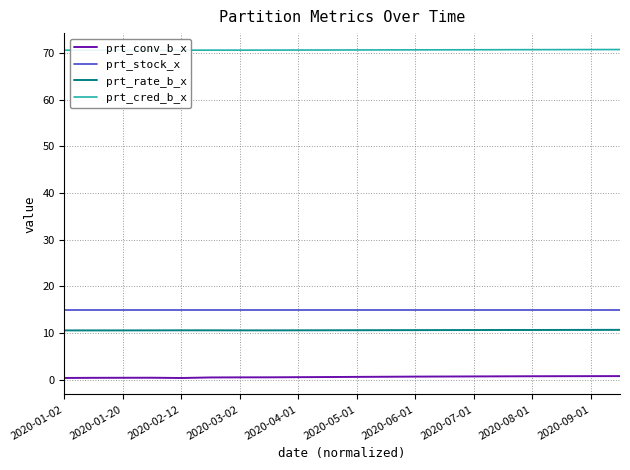

True or false: prt_stock_x and prt_conv_b_x intersect in this chart.

False